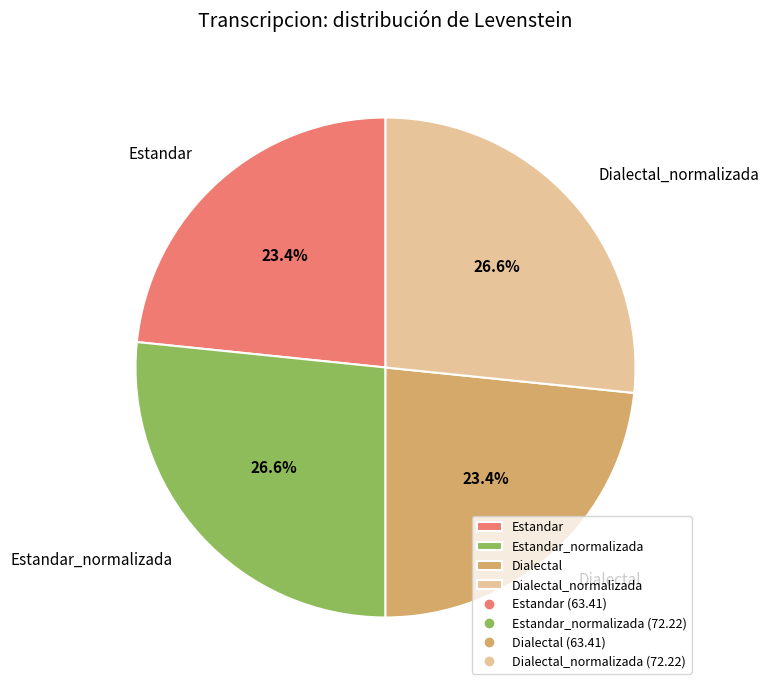

What is the ratio of the value at Estandar_normalizada to the value at Estandar?

1.1